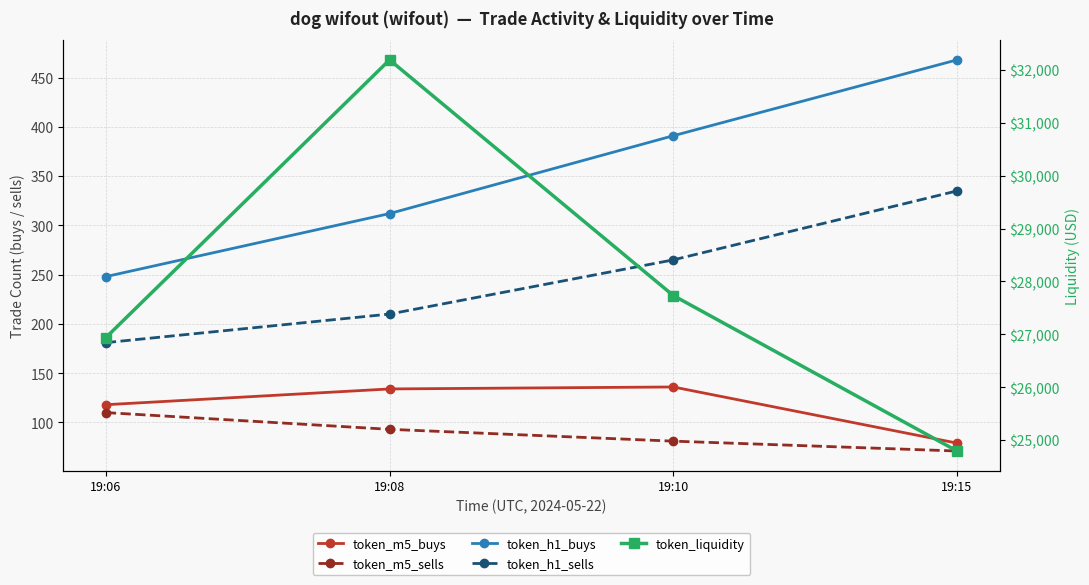

Which has a higher value, 19:10 or 19:15?

19:10